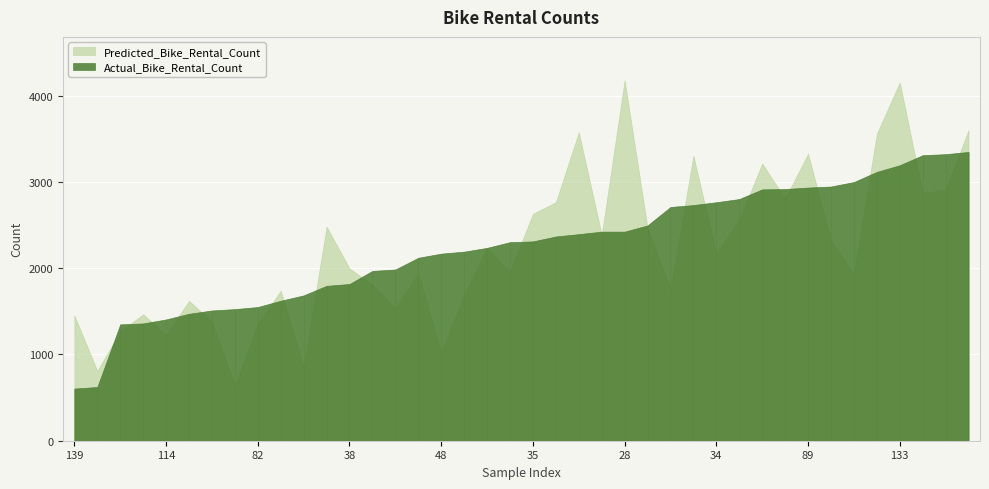

Reading left to right, transcribe all the data shown in this chart.

Actual_Bike_Rental_Count: 605	623	1349	1360	1406	1472	1510	1526	1550	1623	1685	1796	1817	1969	1985	2121	2169	2192	2236	2302	2311	2368	2395	2424	2424	2496	2710	2732	2765	2802	2914	2918	2935	2947	2999	3117	3194	3310	3322	3348
Predicted_Bike_Rental_Count: 1453	809	1267	1466	1227	1622	1379	640	1353	1739	855	2482	1998	1808	1536	1942	1023	1689	2233	1962	2631	2765	3577	2387	4180	2467	1755	3304	2163	2564	3213	2806	3327	2325	1934	3559	4155	2871	2913	3601